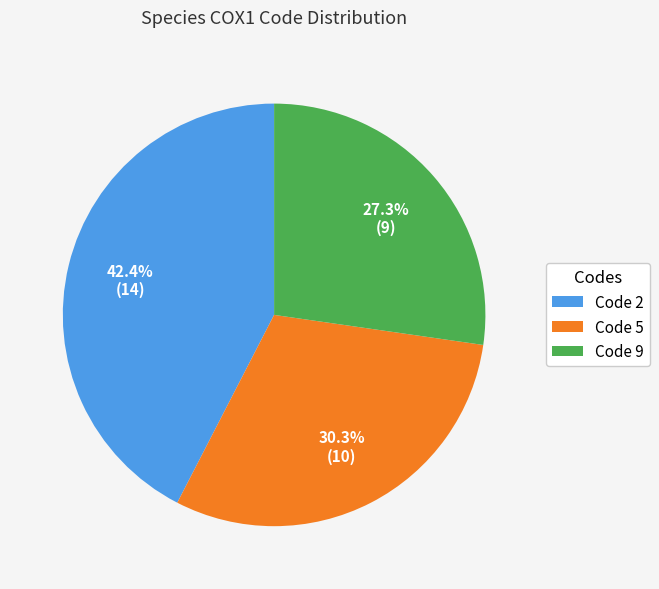

Does any single category account for the majority?

No